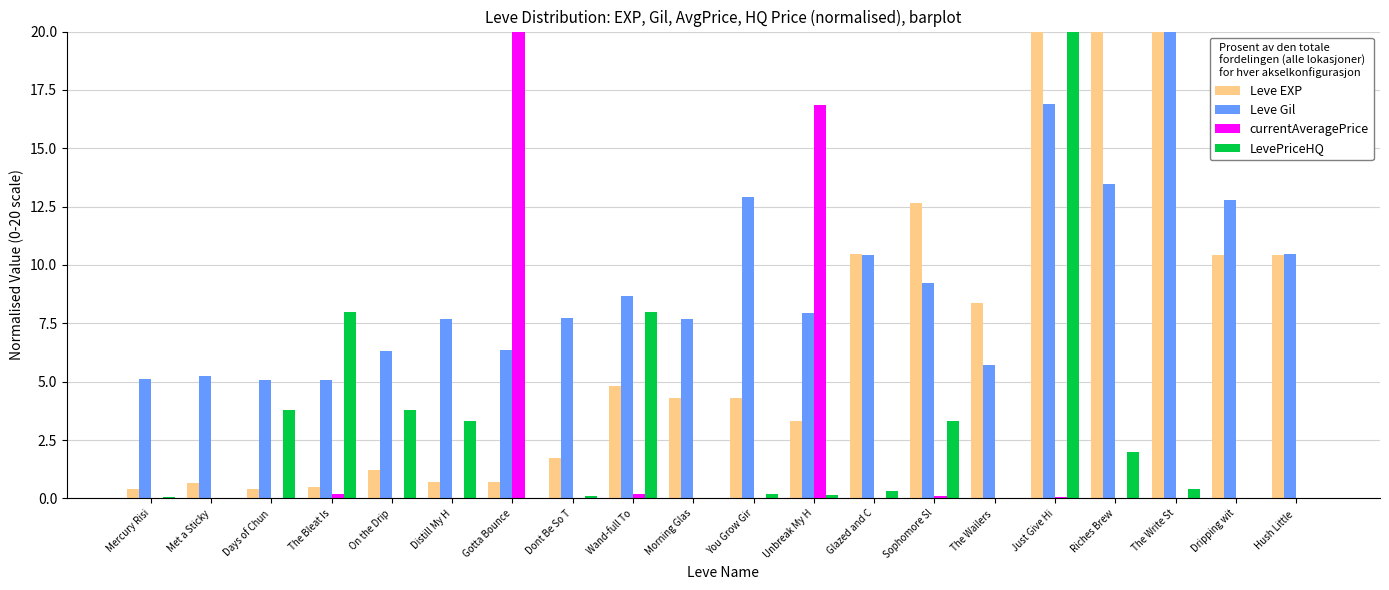

The Leve Gil series shows 9.2 at Sophomore Sl. True or false?

True